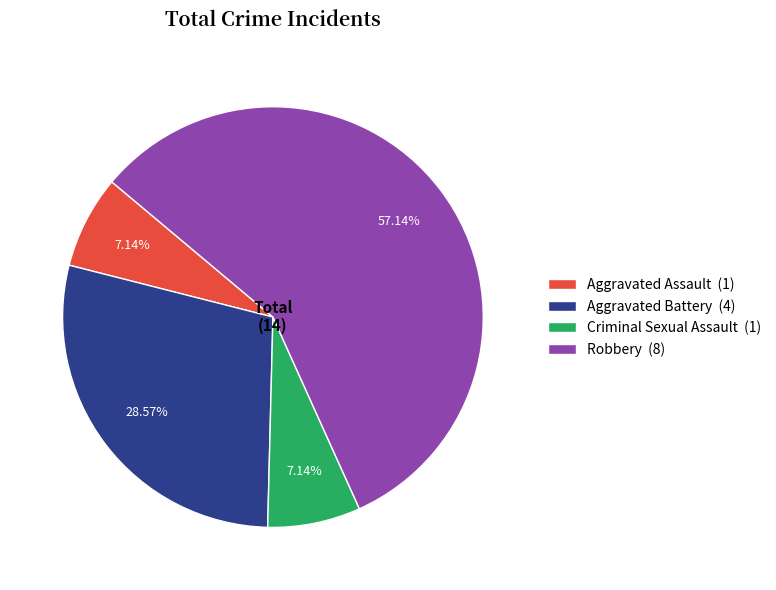

Is the sum of Aggravated Battery (4) and Criminal Sexual Assault (1) greater than half?

No